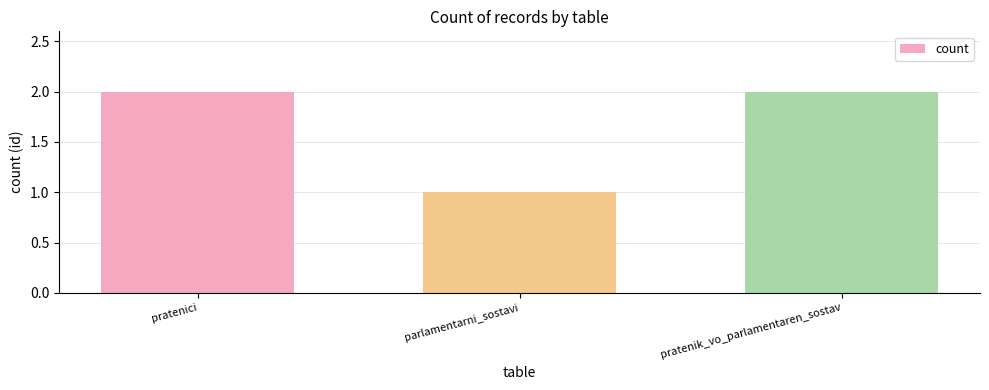

What is the maximum value shown in the chart?

2